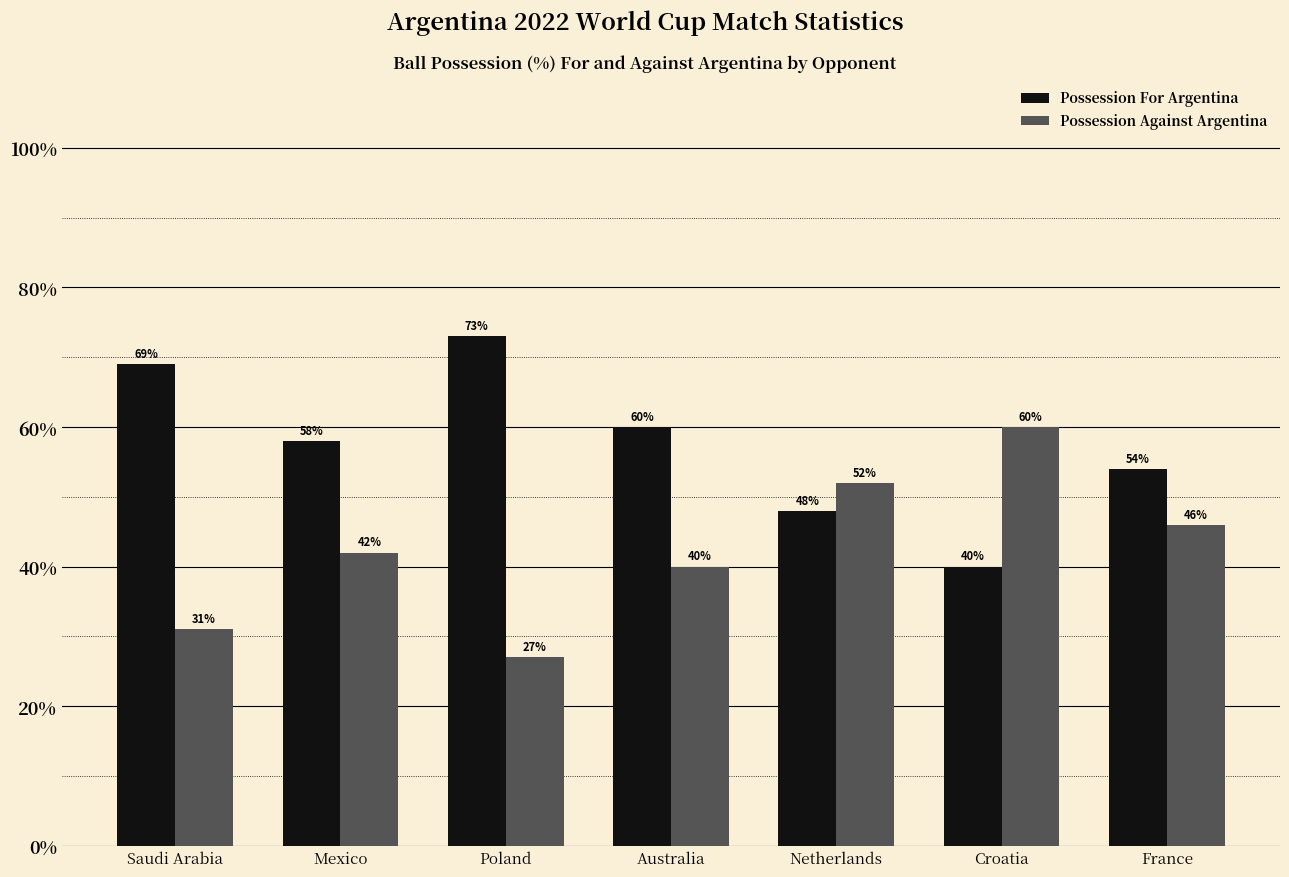

List the series in order of their overall mean, lowest first.

Possession Against Argentina, Possession For Argentina